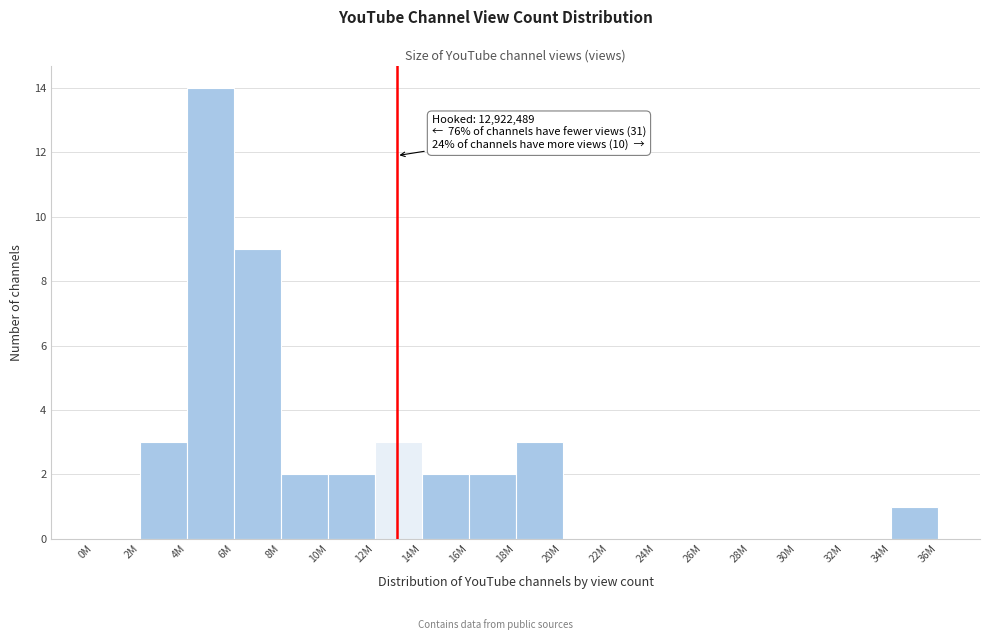

Reading left to right, list all the values displayed in this chart.

0M=0	2M=3	4M=14	6M=9	8M=2	10M=2	12M=3	14M=2	16M=2	18M=3	20M=0	22M=0	24M=0	26M=0	28M=0	30M=0	32M=0	34M=1